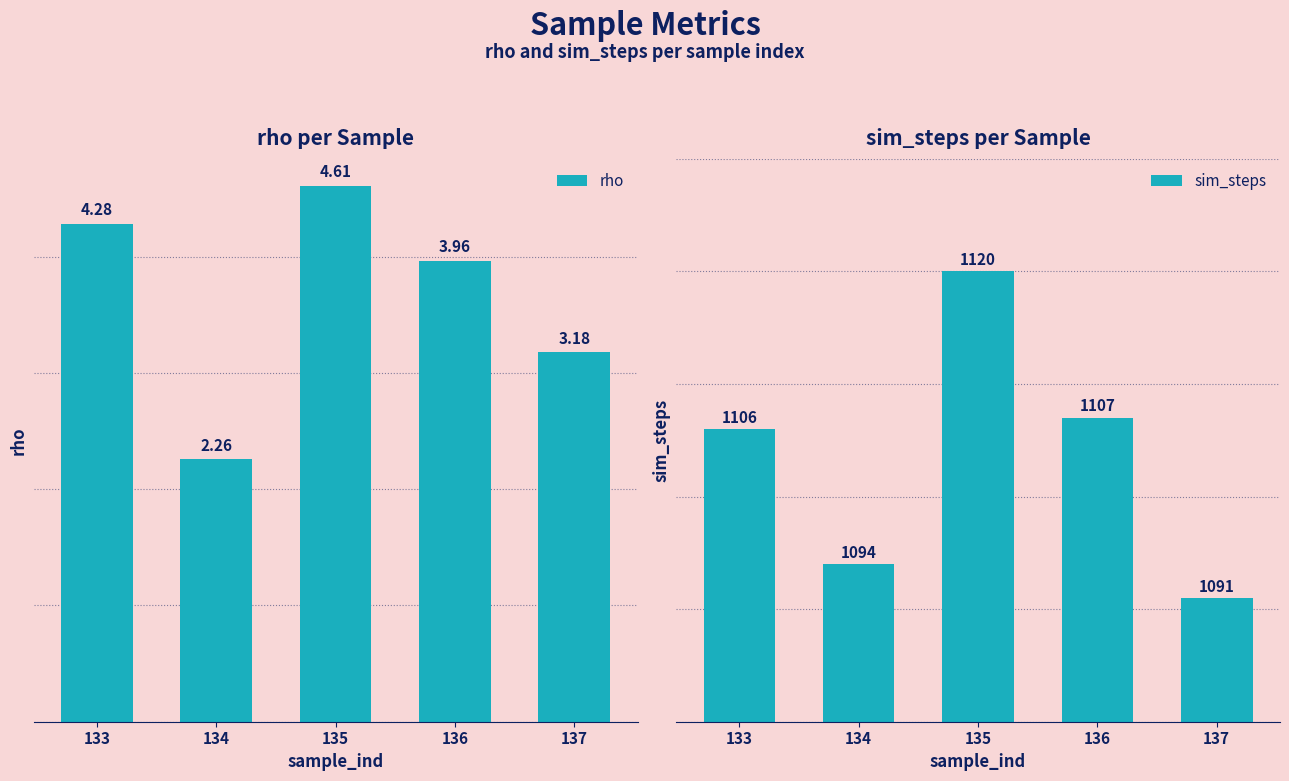

Which series has the largest range (max minus min)?

sim_steps